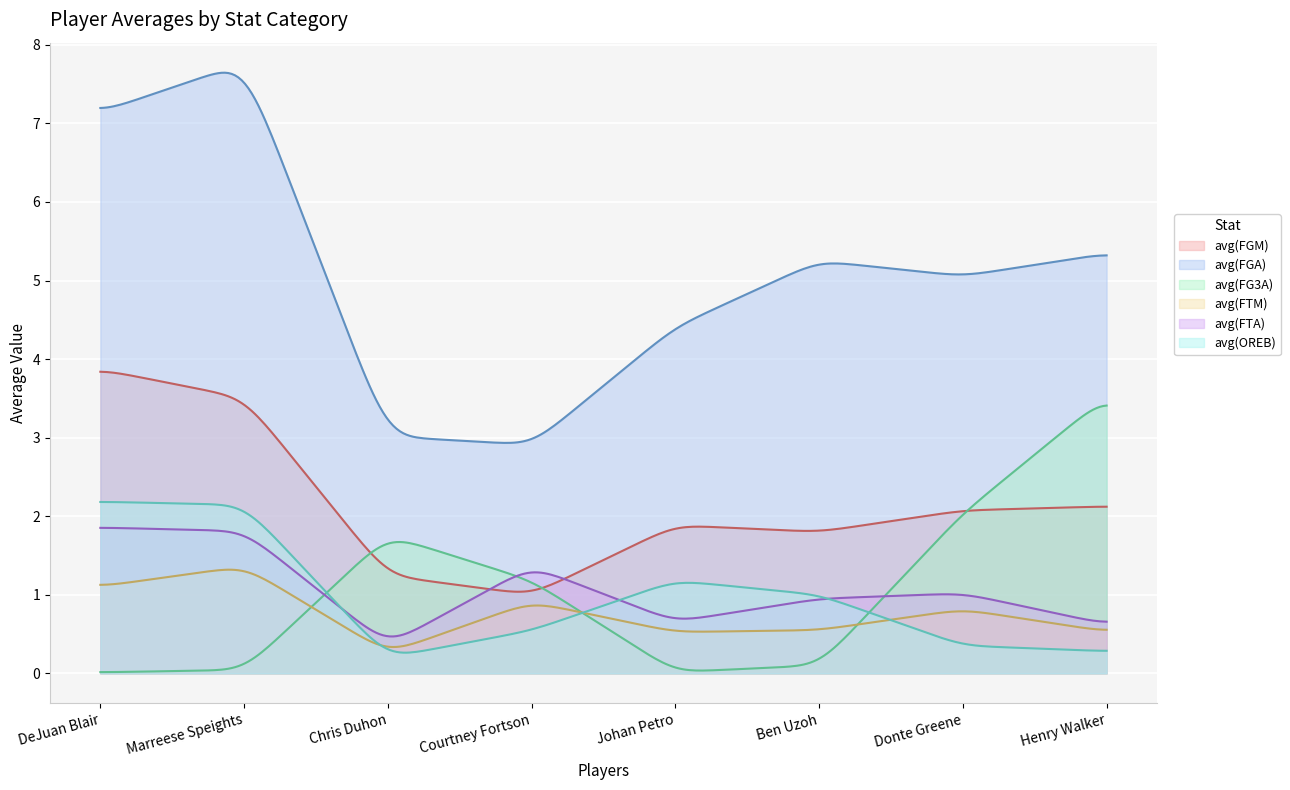

Which category has the highest value across all series?

Marreese Speights